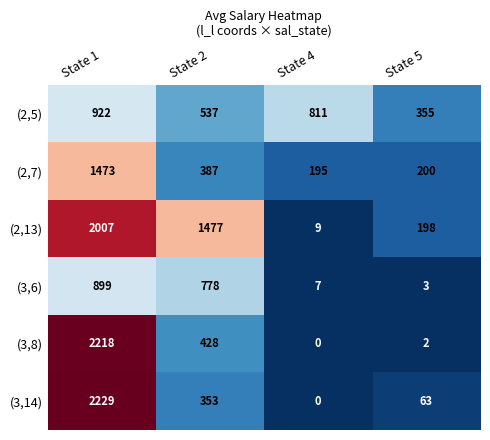

At how many categories does at least one series exceed 1002?

2